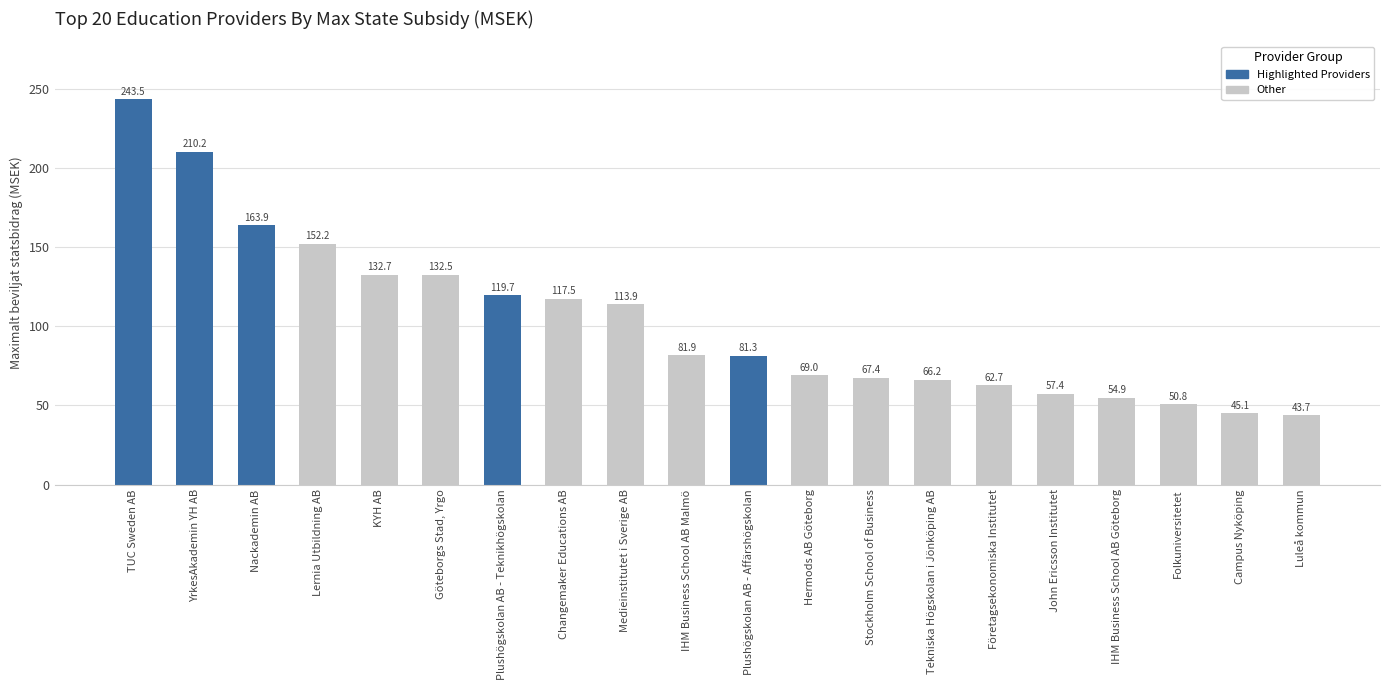

How many bars are there in total?

20